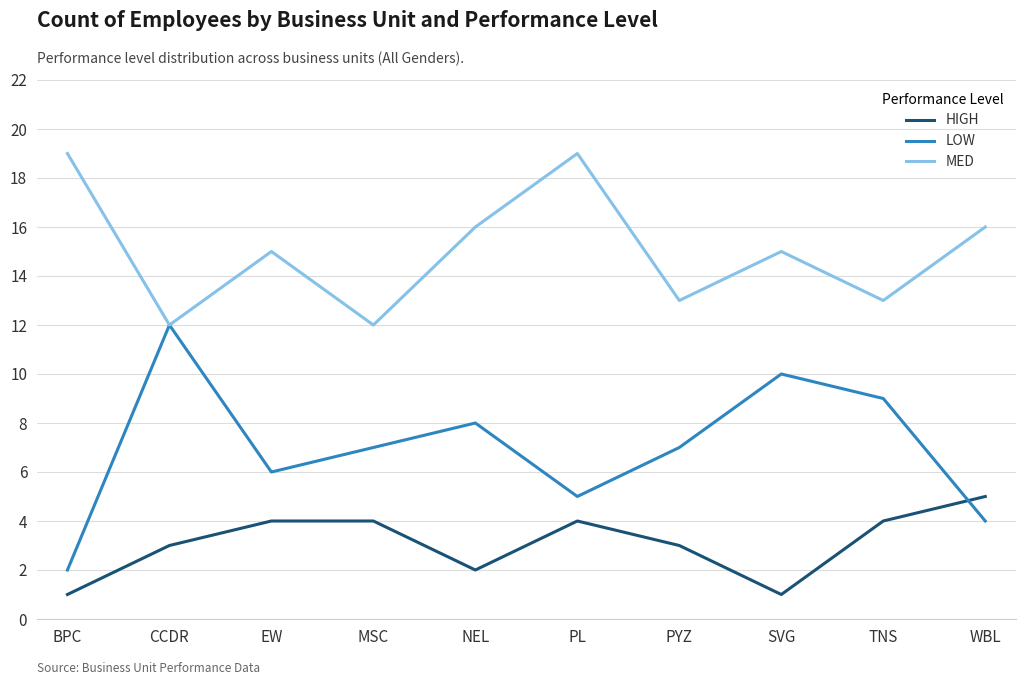

Is it true that HIGH equals 1 at SVG?

True